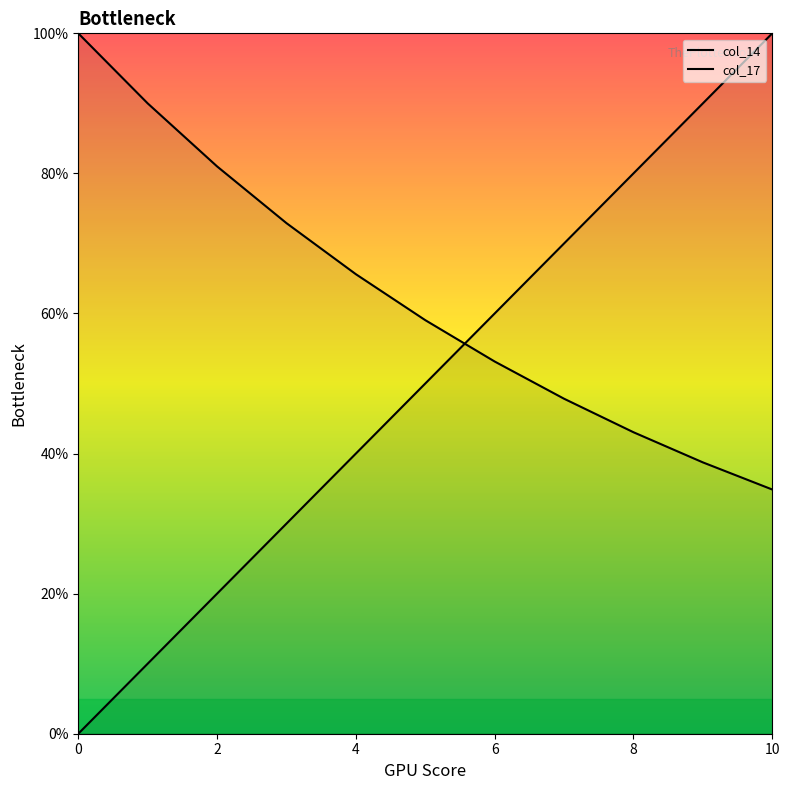

Which series has the widest spread of values?

col_14